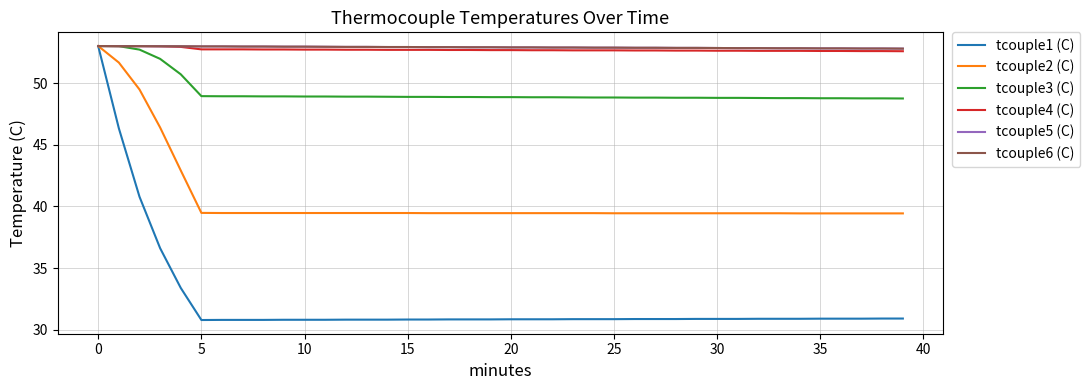

Is this an area chart (filled region under the line)?

No